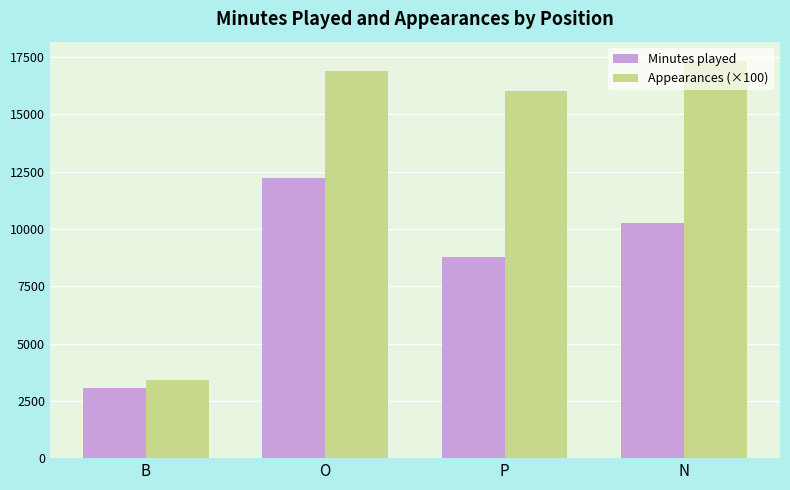

Are the bars horizontal?

No